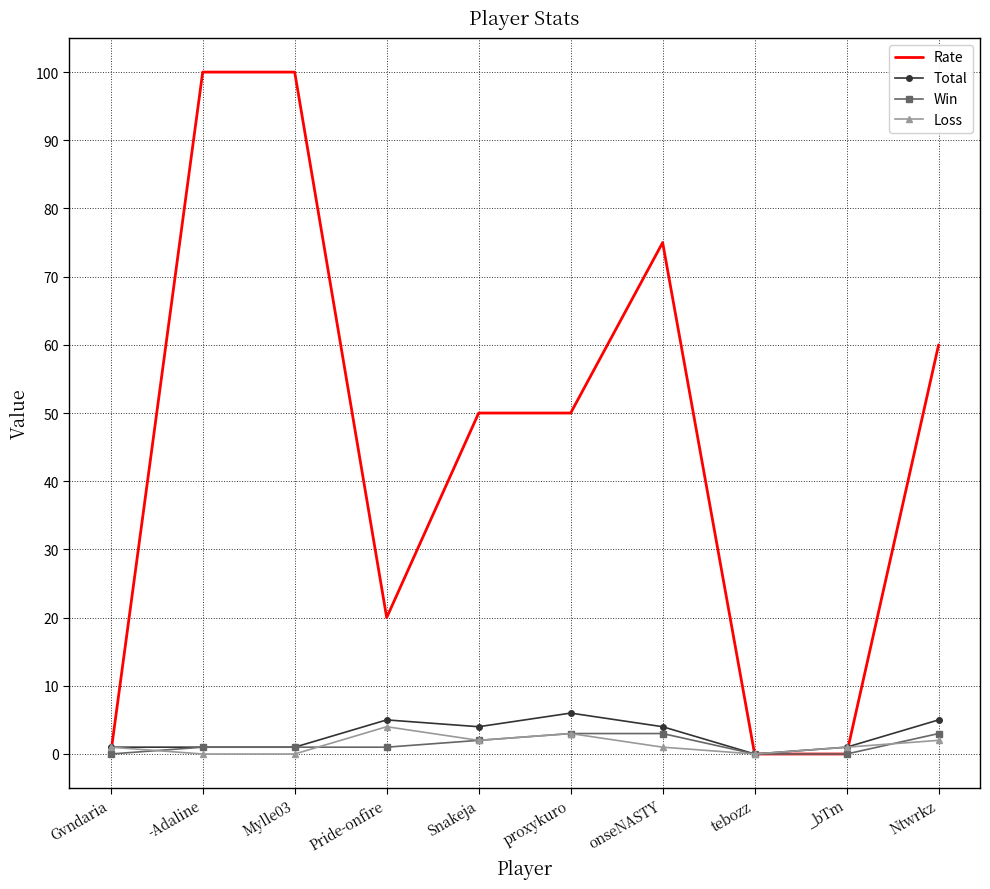

The Loss series shows 3 at proxykuro. True or false?

True